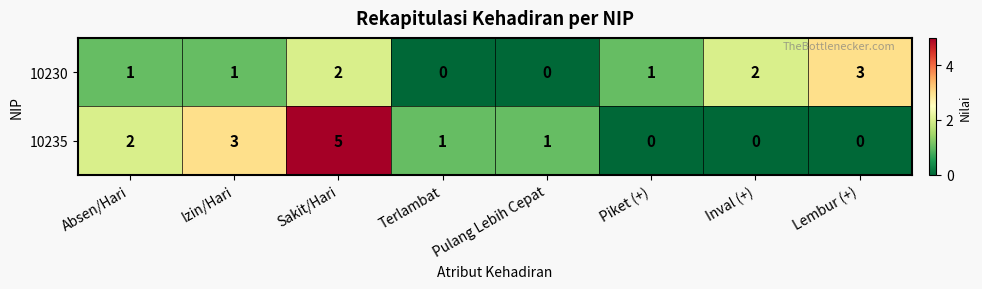

What is the difference between the highest and lowest values at Izin/Hari?

2